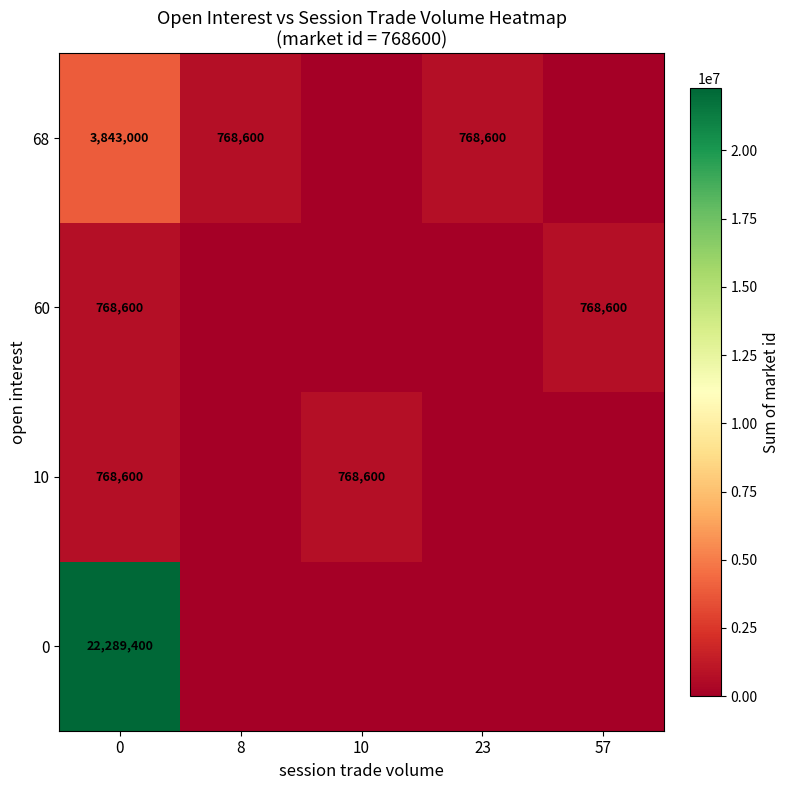

What is the sum of the 60 values at 0 and 57?

1537200